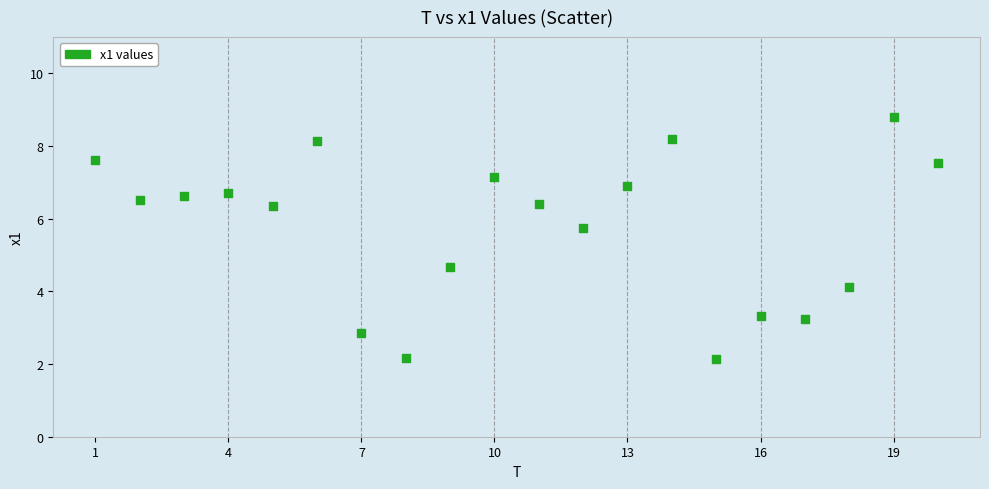

What Y value in the scatter plot is closest to 5?

4.7